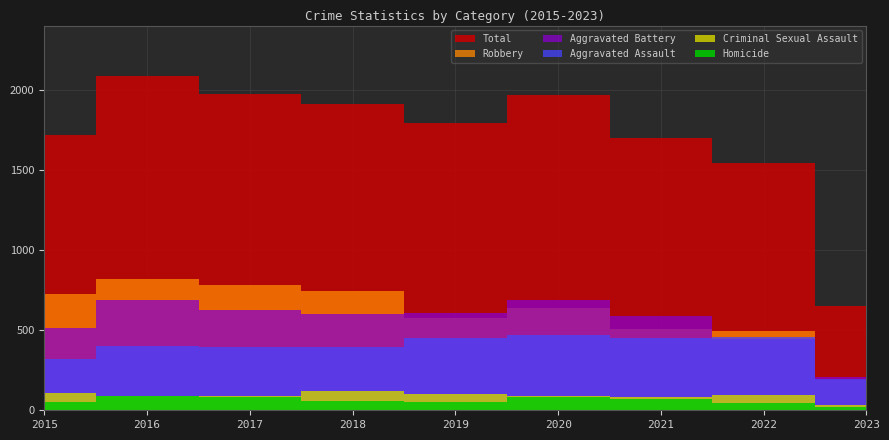

What are all the series names shown in the legend?

Aggravated Assault, Aggravated Battery, Criminal Sexual Assault, Homicide, Robbery, Total